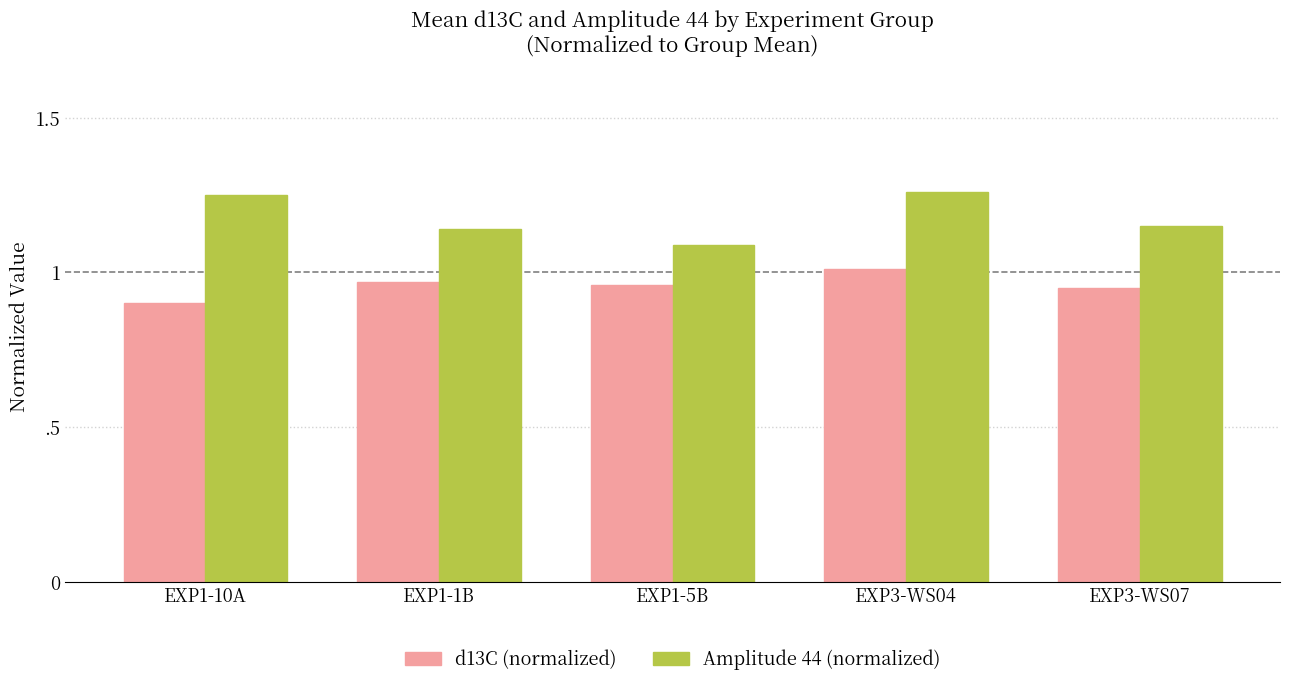

What are all the series names shown in the legend?

d13C (normalized), Amplitude 44 (normalized)